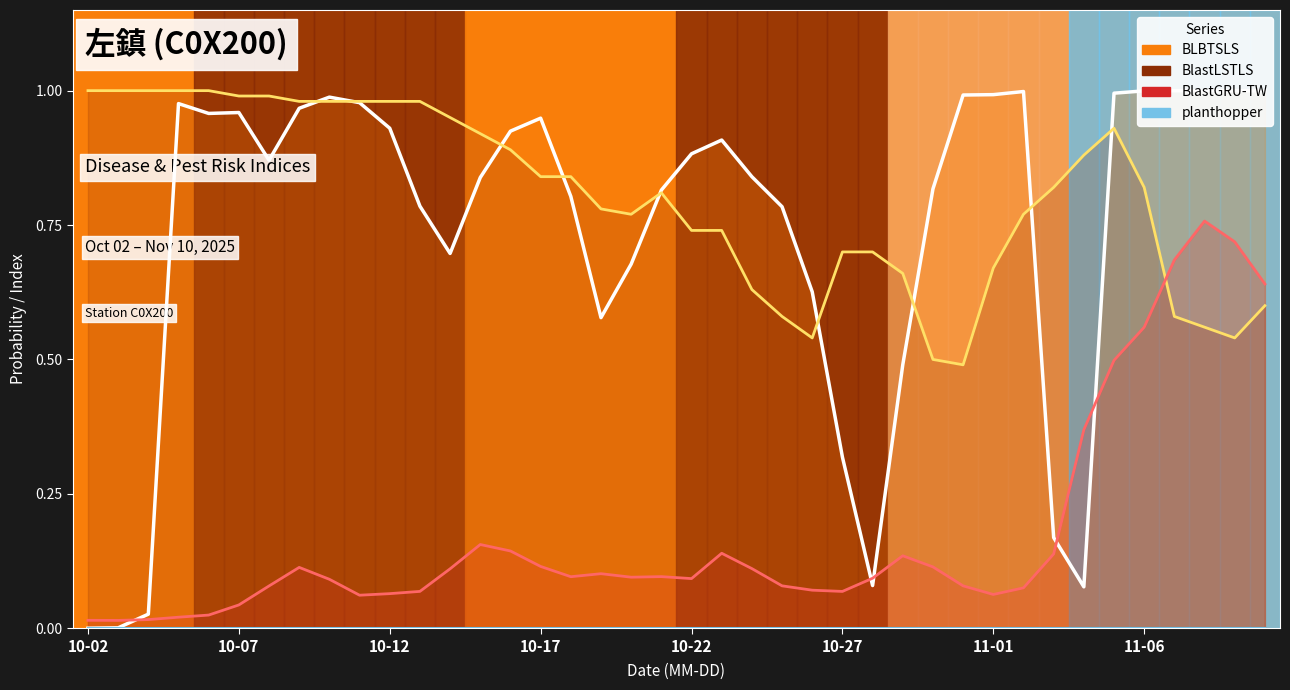

Is the value of BlastLSTLS at 2025-10-25 greater than the value of BlastGRU-TW at 2025-10-31?

Yes